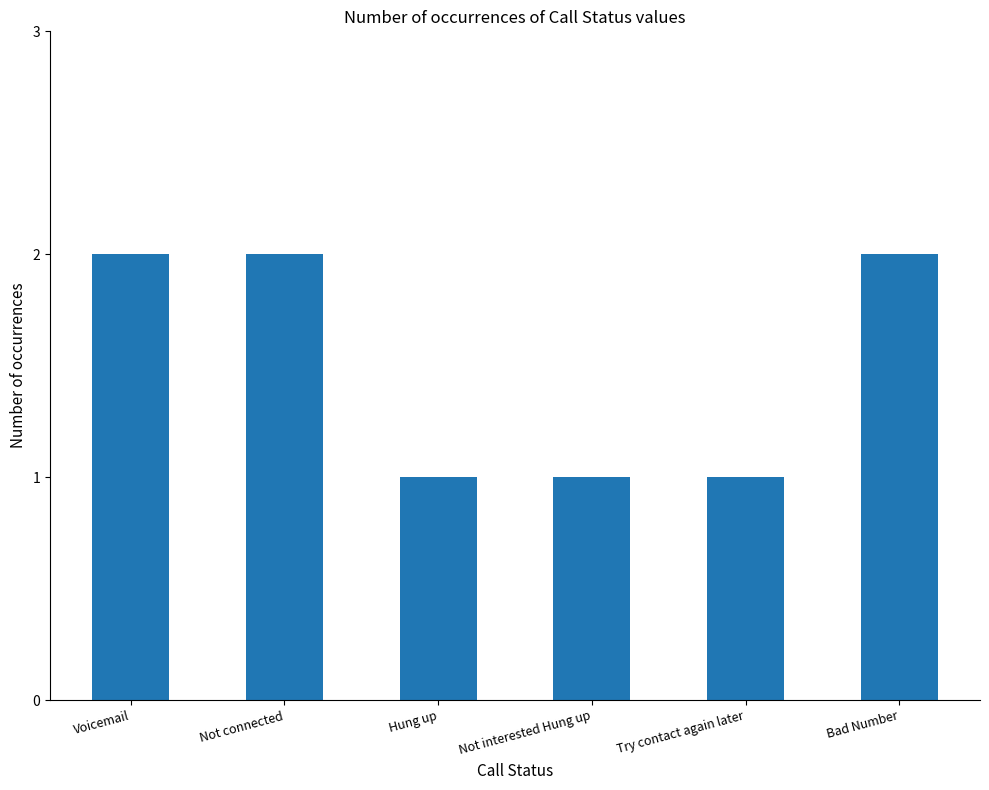

Reading right to left, what are all the values shown in this chart?

2	1	1	1	2	2